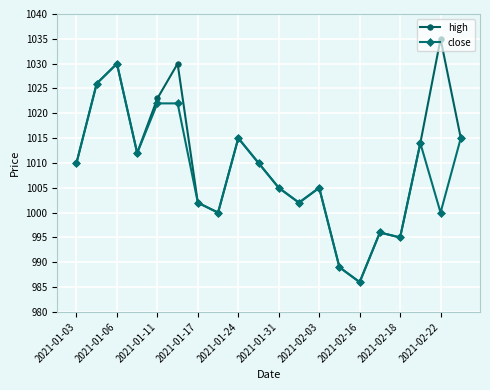

Reading right to left, extract all data points from this chart.

high: 1015	1035	1014	995	996	986	989	1005	1002	1005	1010	1015	1000	1002	1030	1023	1012	1030	1026	1010
close: 1015	1000	1014	995	996	986	989	1005	1002	1005	1010	1015	1000	1002	1022	1022	1012	1030	1026	1010